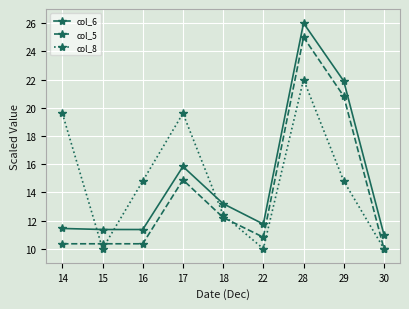

Is it true that col_8 equals 22.0 at 28?

True